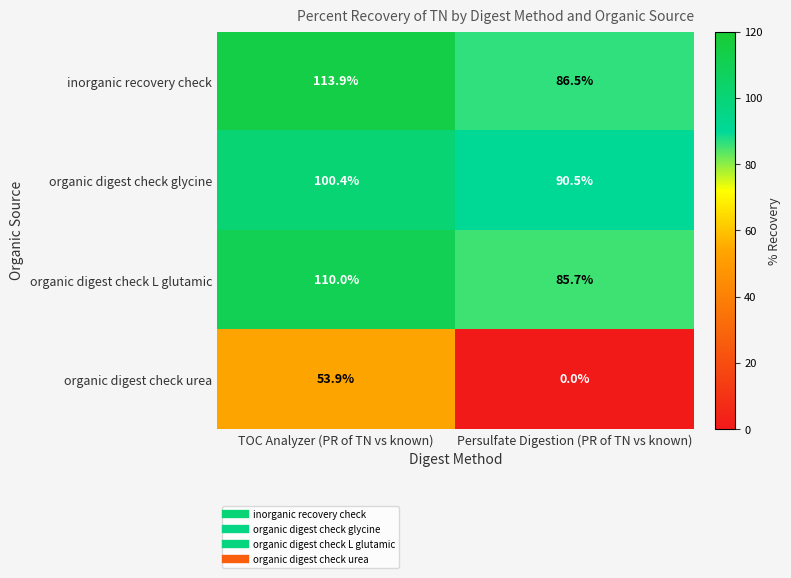

Which series has the widest spread of values?

organic digest check urea